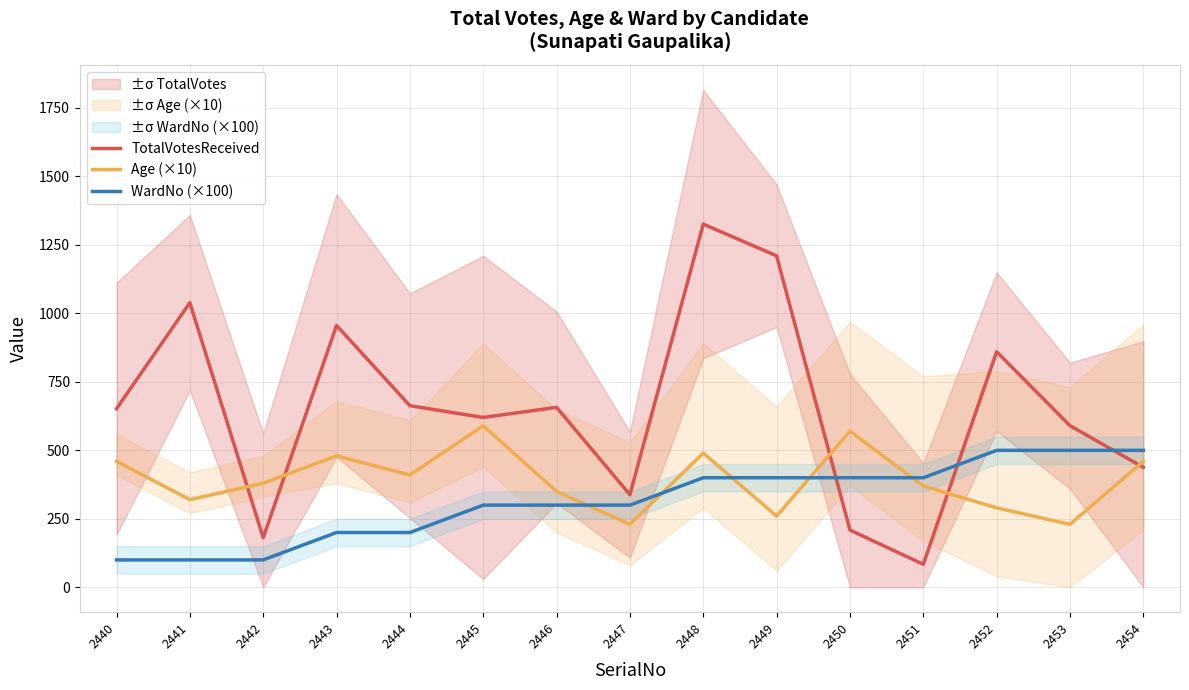

How many lines are shown in the chart?

3